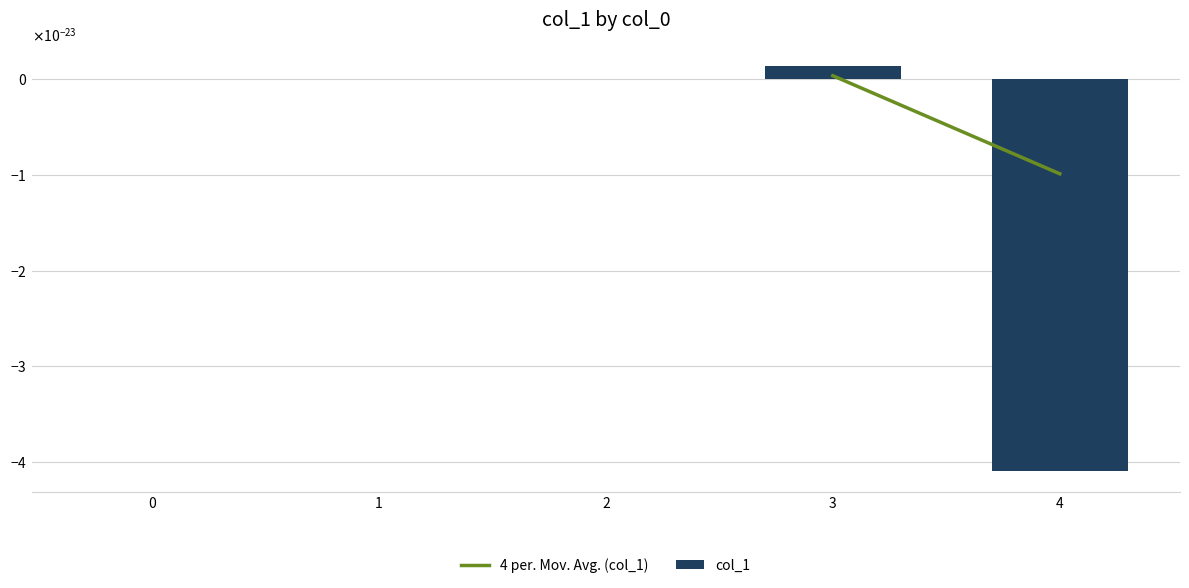

Which series has the largest range (max minus min)?

col_1